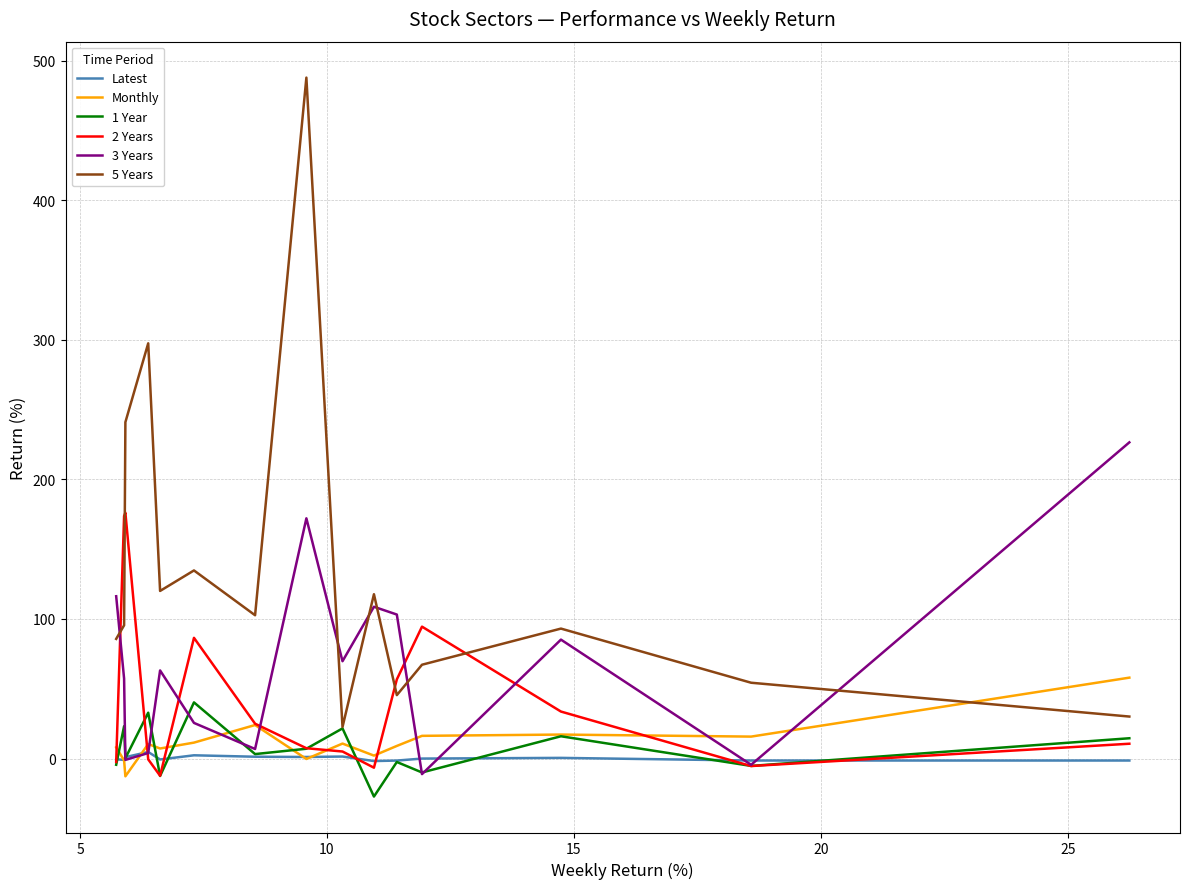

True or false: 5 Years and Latest cross at least once.

False